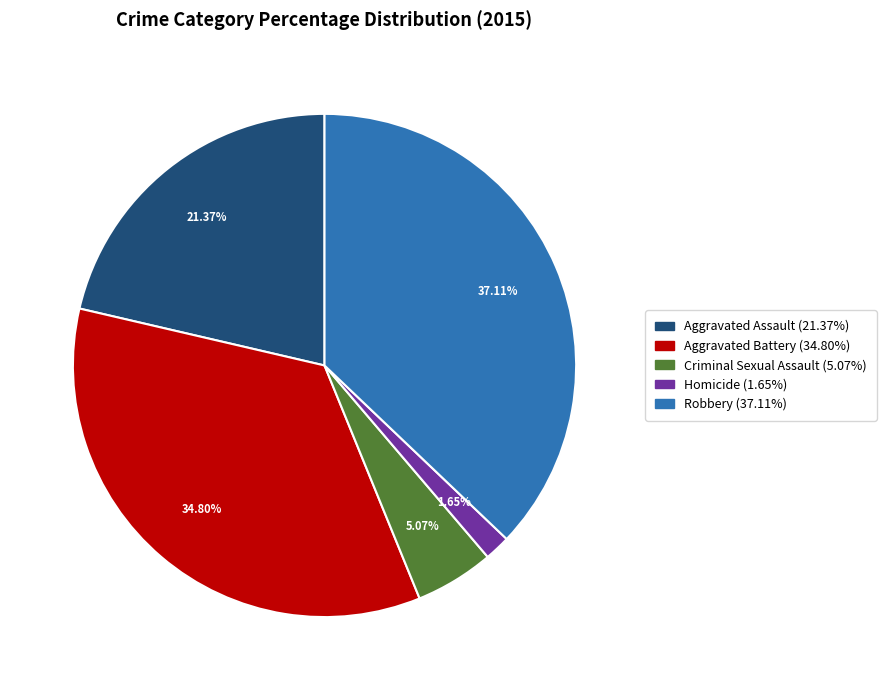

To the nearest percent, what is the difference between the Criminal Sexual Assault and Homicide slice percentages?

3%